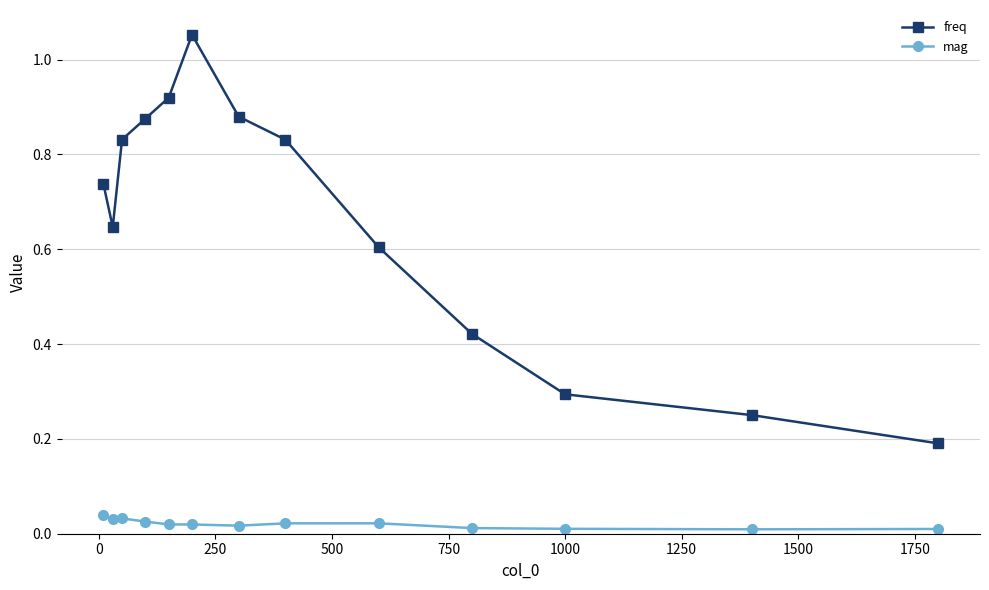

Rank the series by their average value, from lowest to highest.

mag, freq